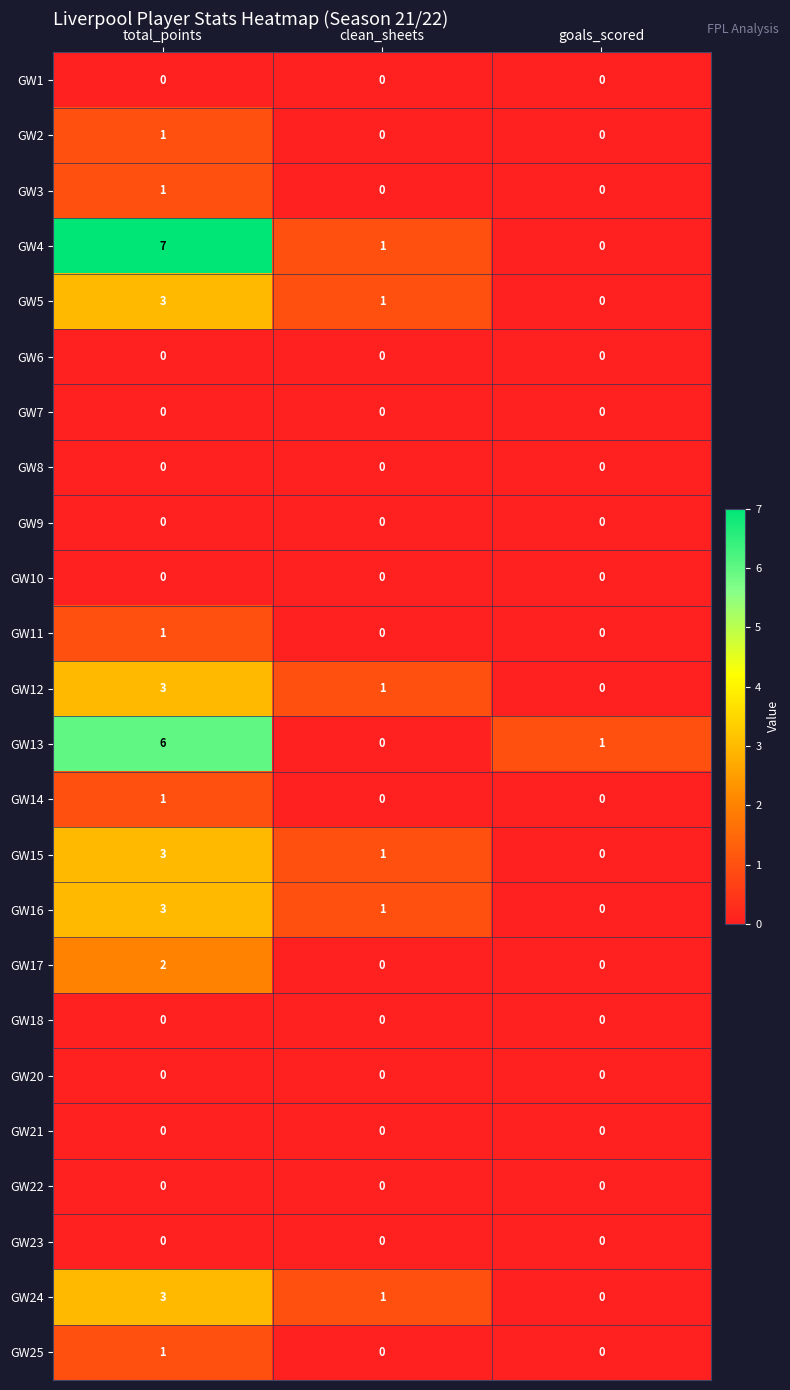

What is the difference between the highest and lowest values at total_points?

7